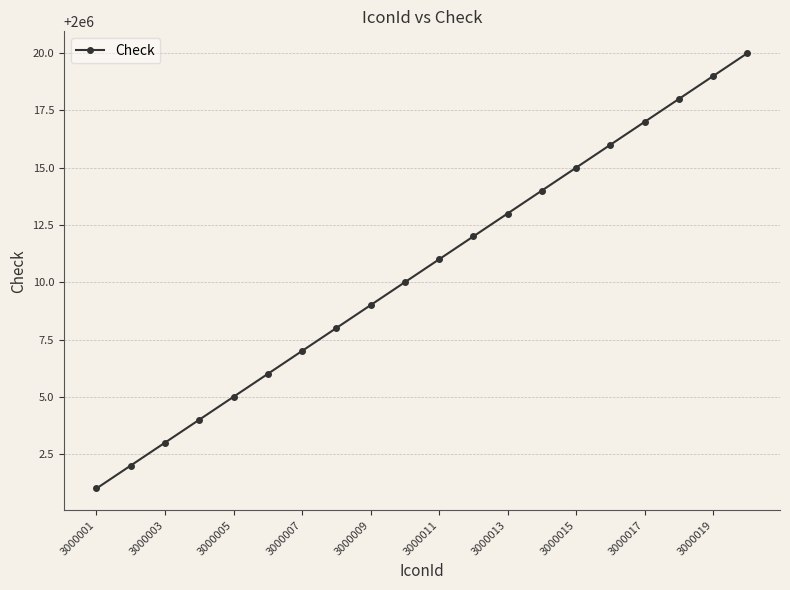

What is the sum of all values?

40000210